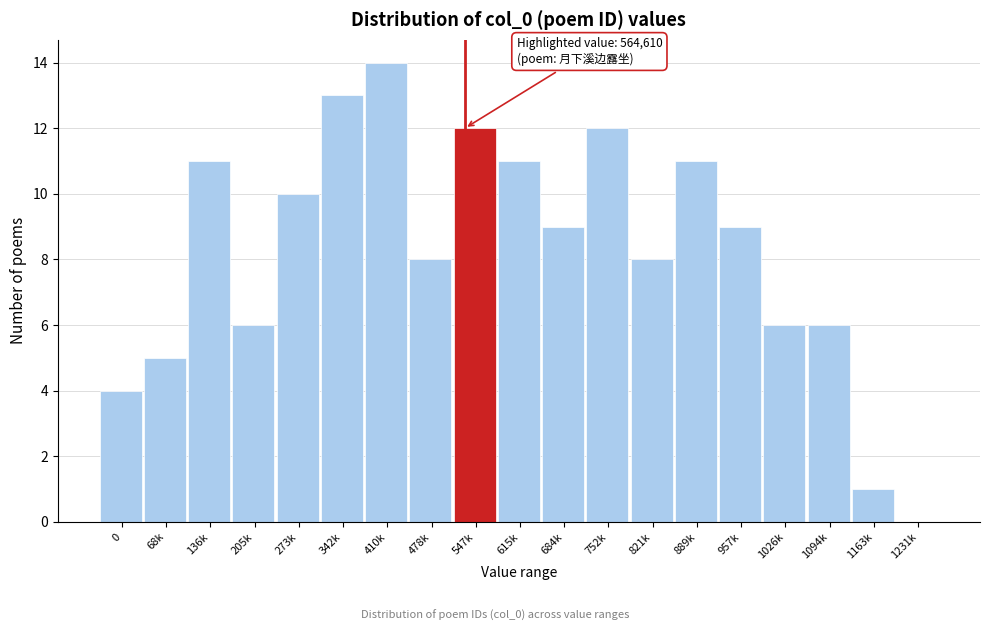

Reading right to left, what are all the values shown in this chart?

1231k=0	1163k=1	1094k=6	1026k=6	957k=9	889k=11	821k=8	752k=12	684k=9	615k=11	547k=12	478k=8	410k=14	342k=13	273k=10	205k=6	136k=11	68k=5	0=4